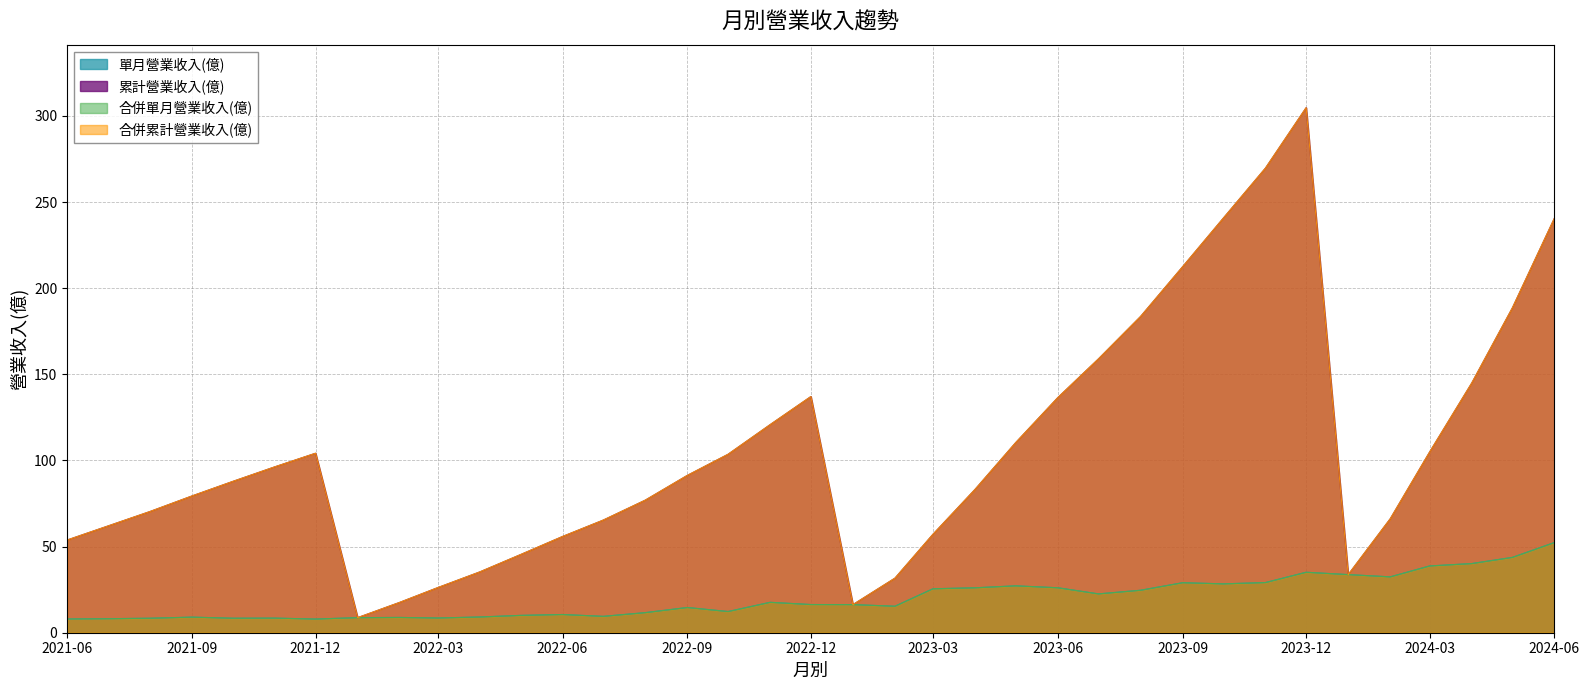

What is the sum of all 單月營業收入(億) values?

743.0